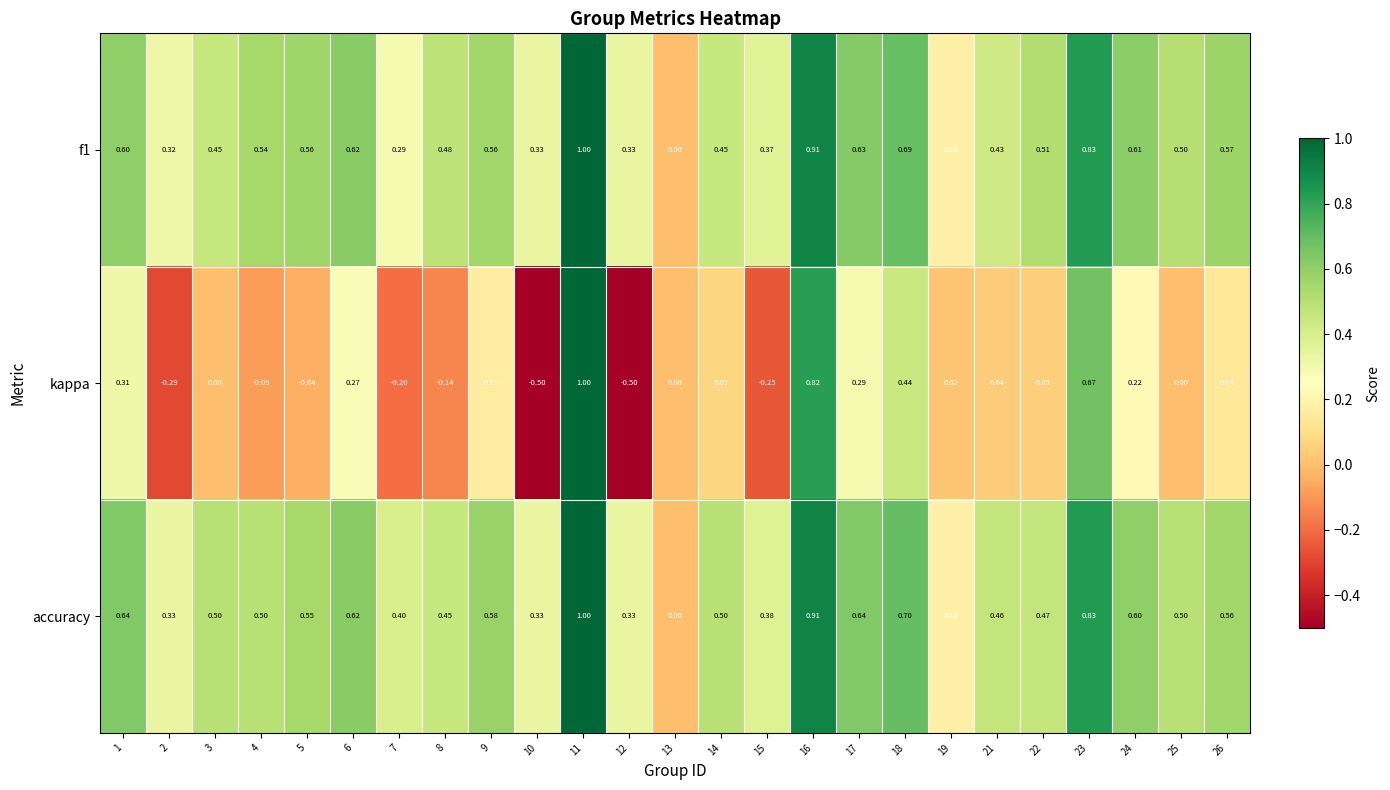

Between 11 and 22, which series saw the biggest shift?

kappa